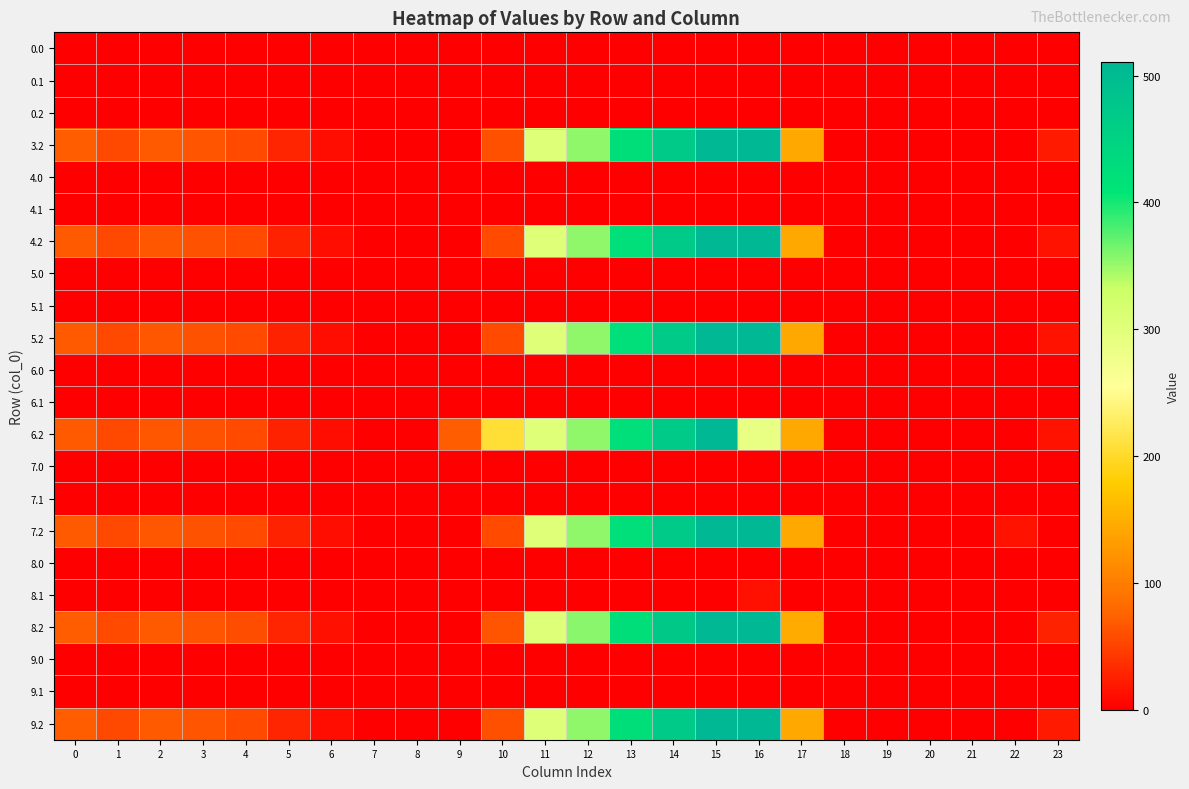

How many distinct data groups are displayed?

22